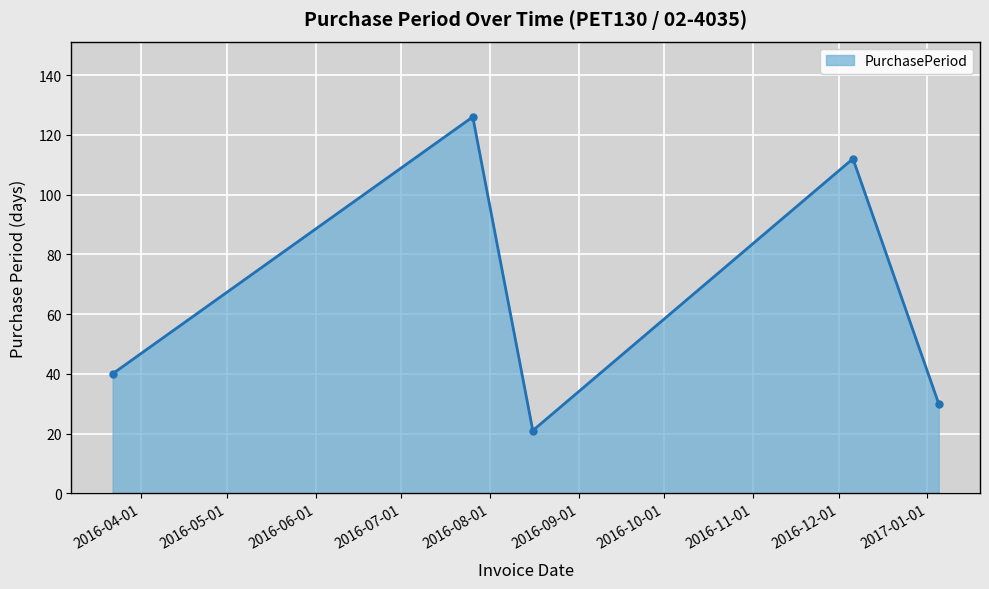

What is the maximum value shown in the chart?

126